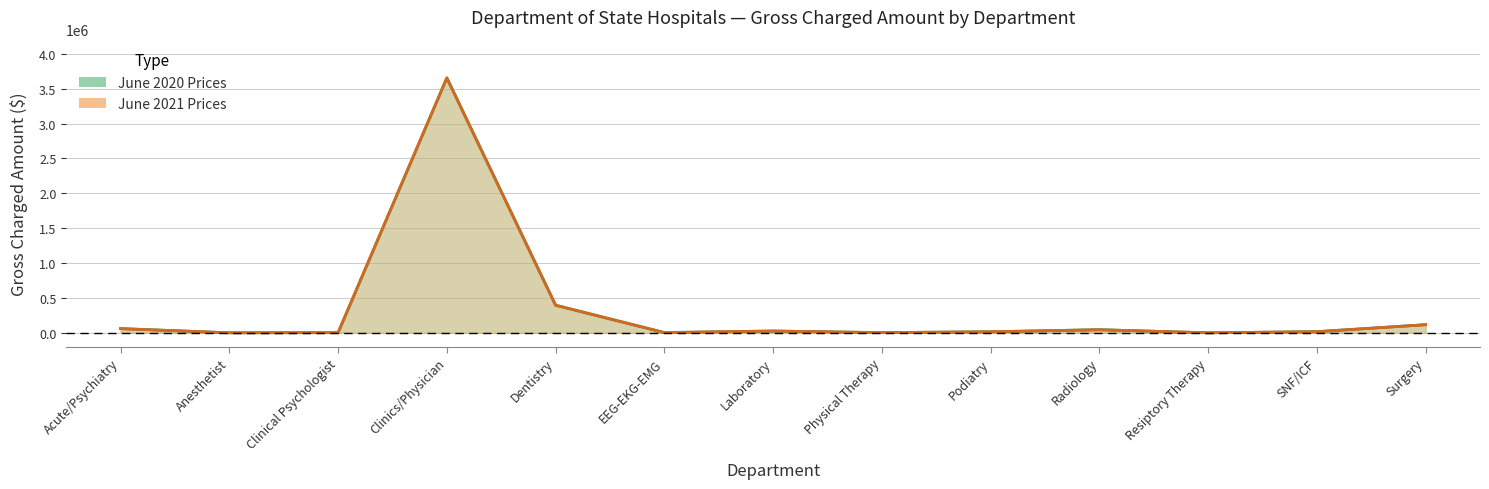

True or false: June 2021 Prices and June 2020 Prices intersect in this chart.

False